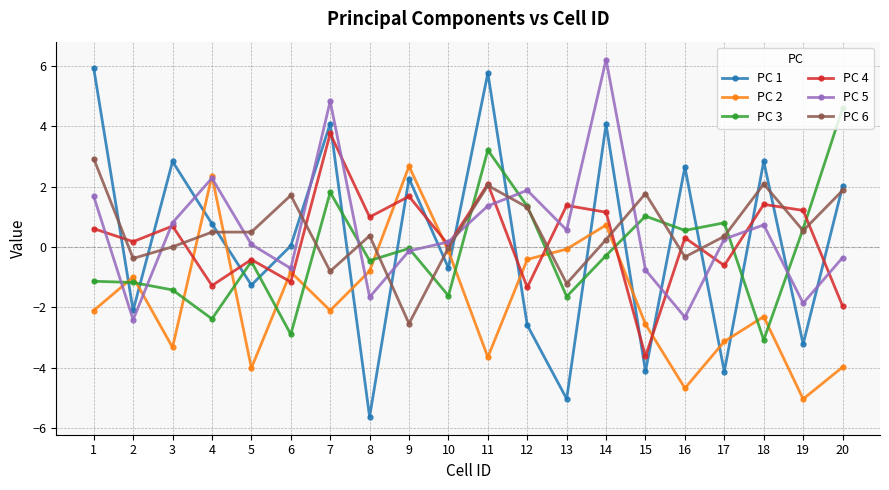

True or false: PC 6 has more than 2 points higher than both neighbors.

True